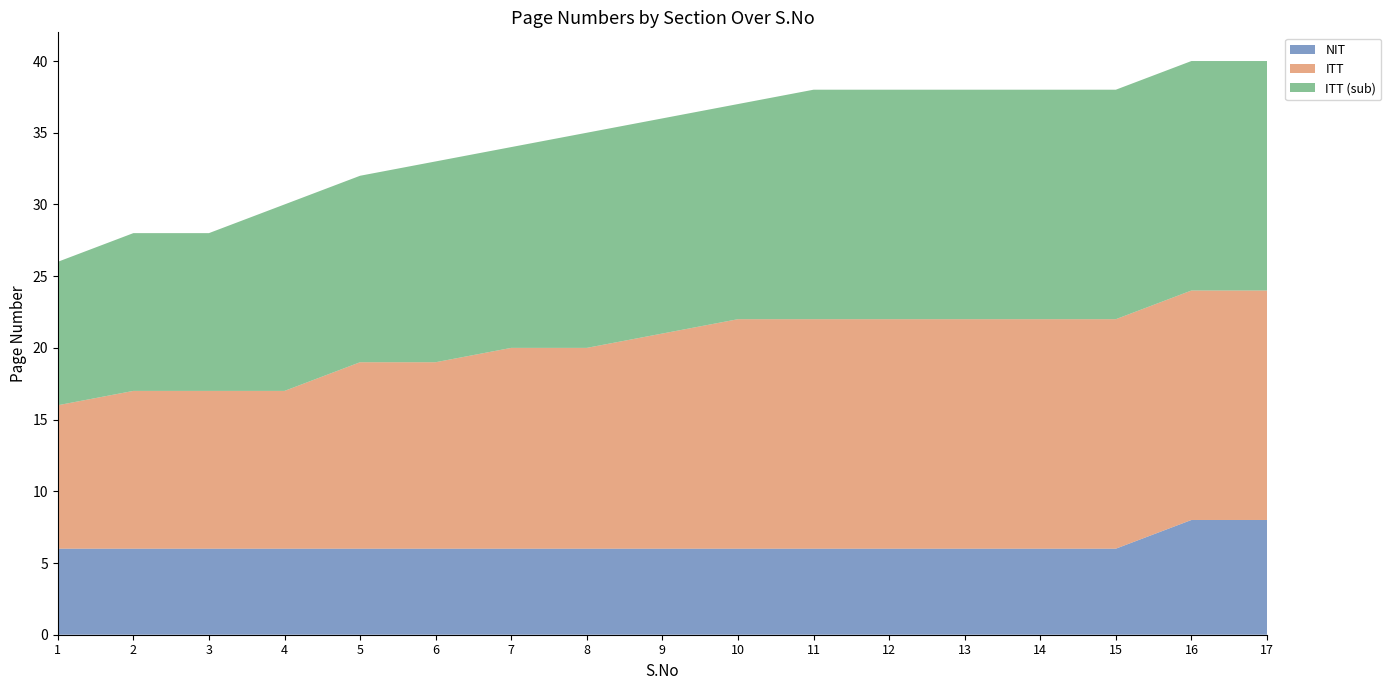

Reading right to left, extract all data points from this chart.

NIT: 17=8	16=8	15=6	14=6	13=6	12=6	11=6	10=6	9=6	8=6	7=6	6=6	5=6	4=6	3=6	2=6	1=6
ITT: 17=16	16=16	15=16	14=16	13=16	12=16	11=16	10=16	9=15	8=14	7=14	6=13	5=13	4=11	3=11	2=11	1=10
ITT (sub): 17=16	16=16	15=16	14=16	13=16	12=16	11=16	10=15	9=15	8=15	7=14	6=14	5=13	4=13	3=11	2=11	1=10